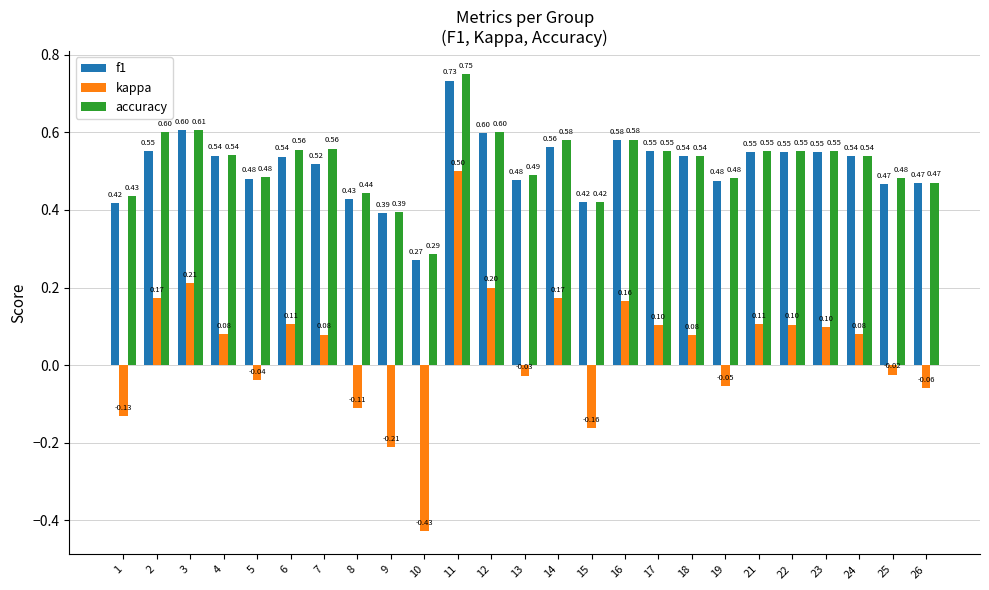

How many bars are there in each group?

3